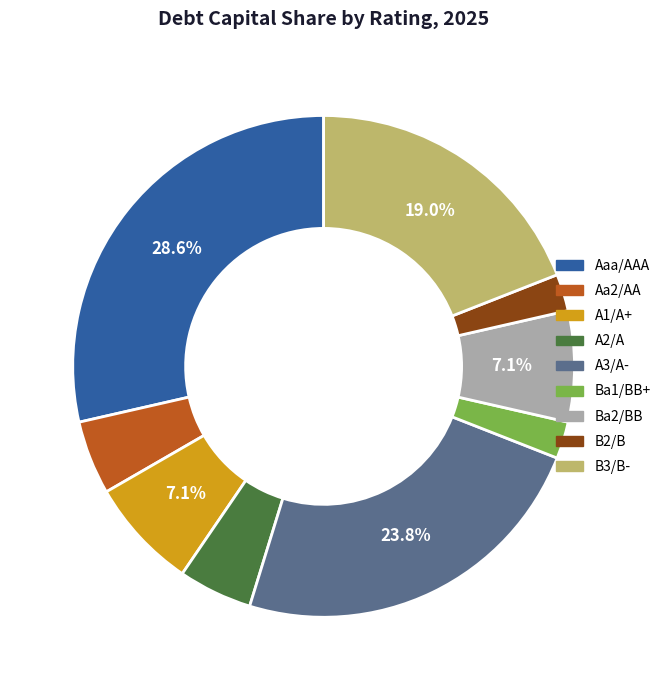

Do A3/A- and Aaa/AAA together represent more than half of the pie?

Yes